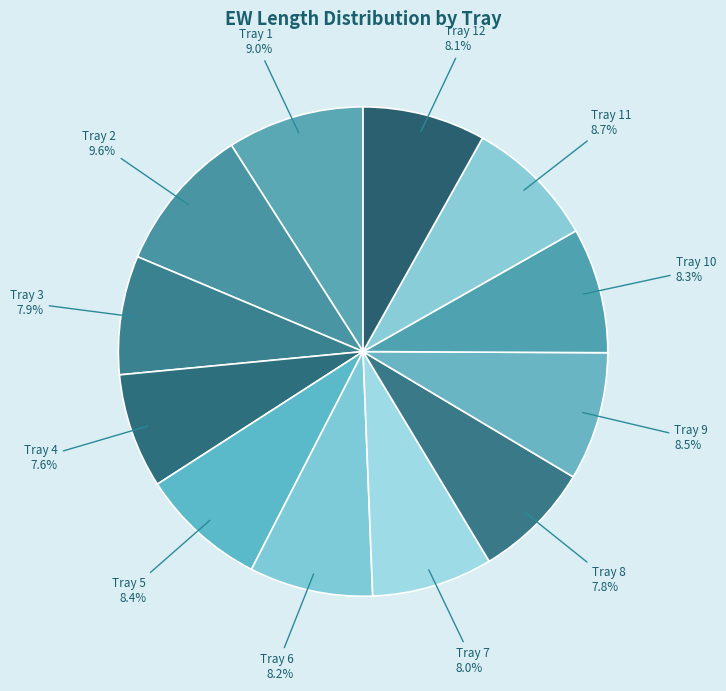

Does any single category account for the majority?

No